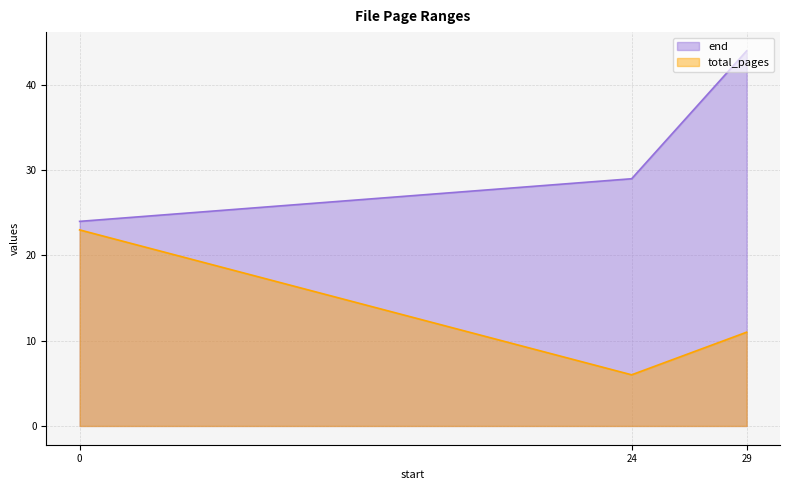

Is it true that end equals 14 at 24?

False